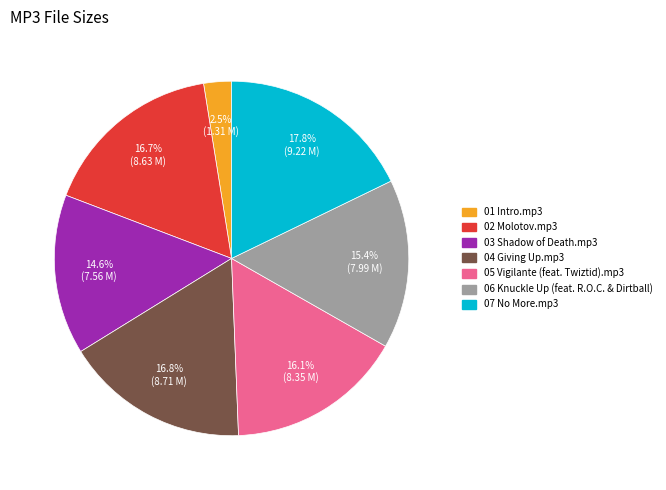

To the nearest percent, what is the combined percentage of 05 Vigilante (feat. Twiztid).mp3 and 07 No More.mp3?

34%